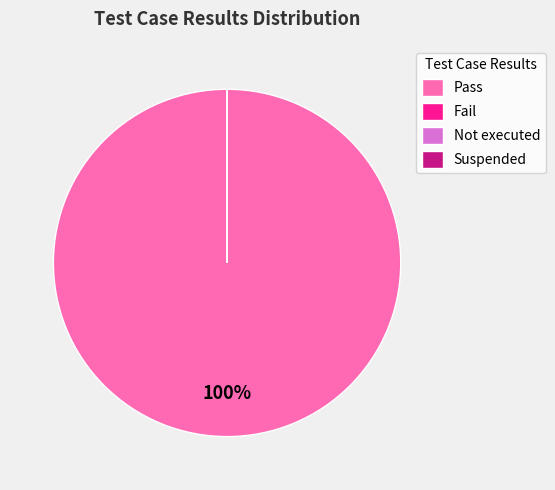

To the nearest percent, what is the difference between the largest and smallest slice percentages?

100%